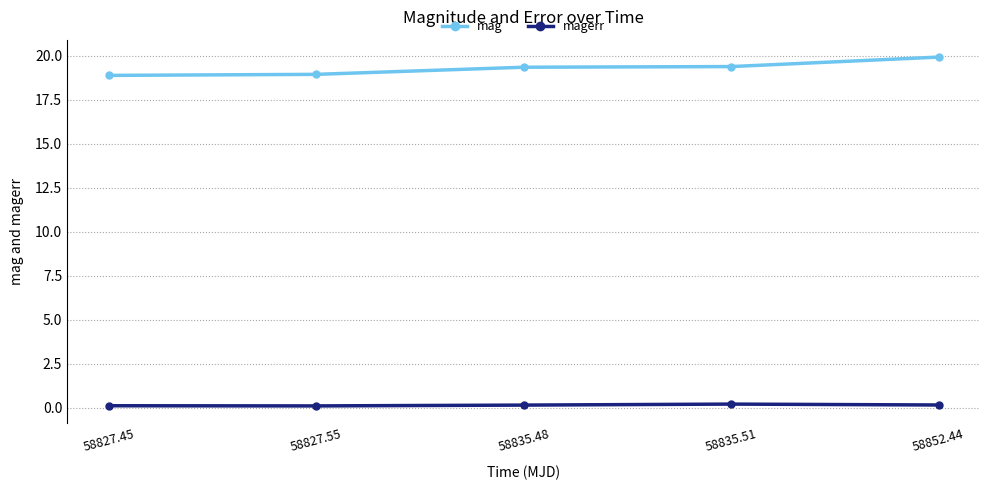

Which series has the widest spread of values?

mag